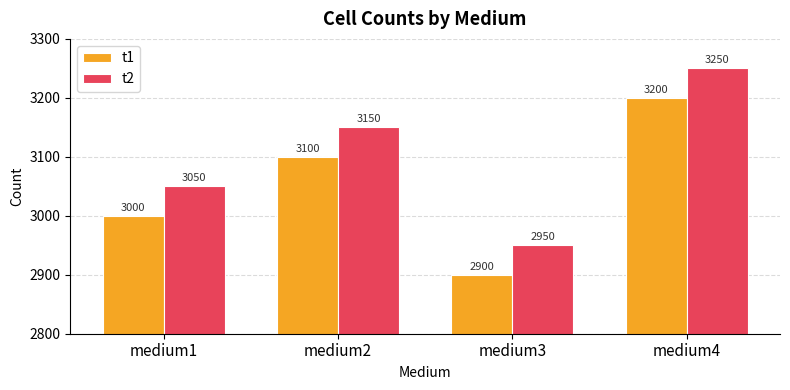

At which category is the sum across all series the highest?

medium4